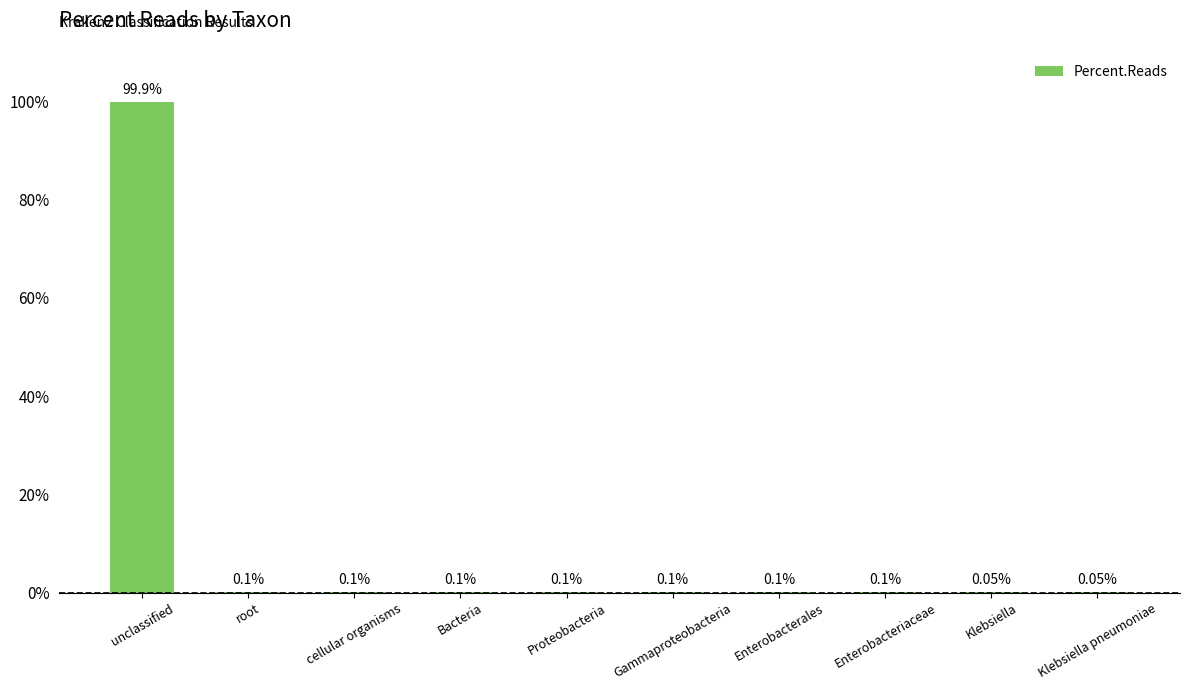

Reading left to right, transcribe all the data shown in this chart.

unclassified=99.9	root=0.1	cellular organisms=0.1	Bacteria=0.1	Proteobacteria=0.1	Gammaproteobacteria=0.1	Enterobacterales=0.1	Enterobacteriaceae=0.1	Klebsiella=0.1	Klebsiella pneumoniae=0.1